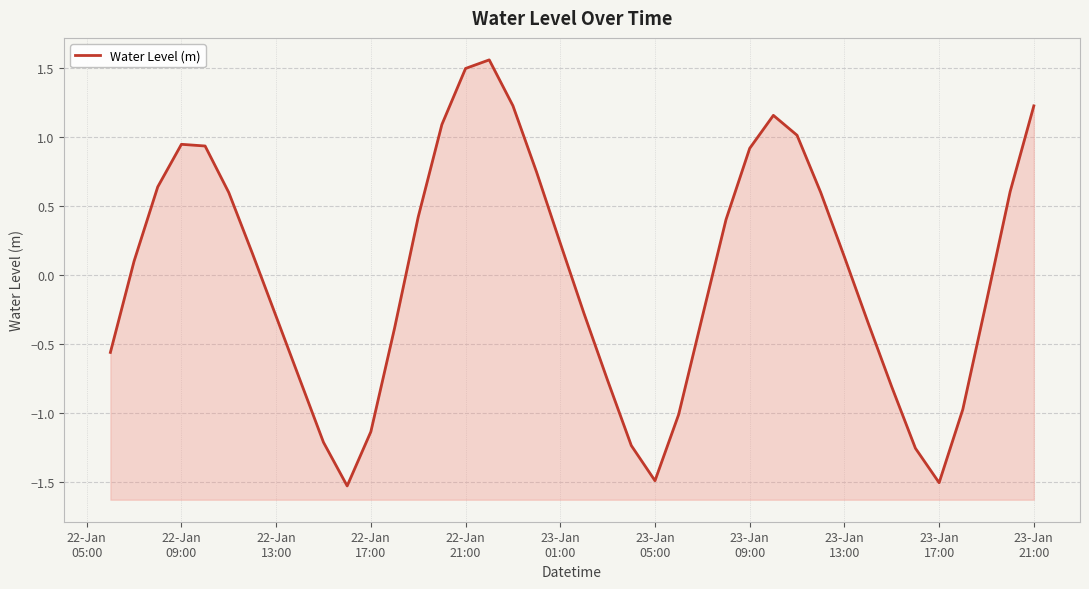

How many values are above zero?

21